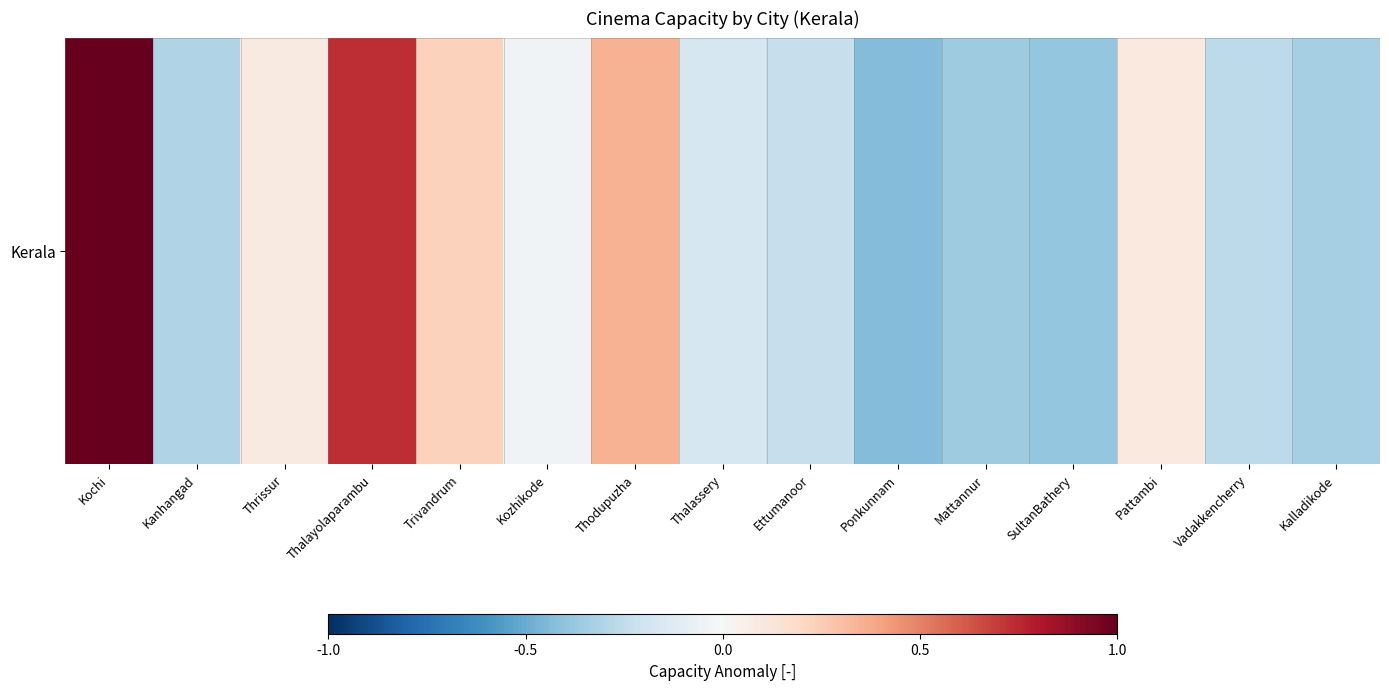

How many categories are shown in the chart?

15